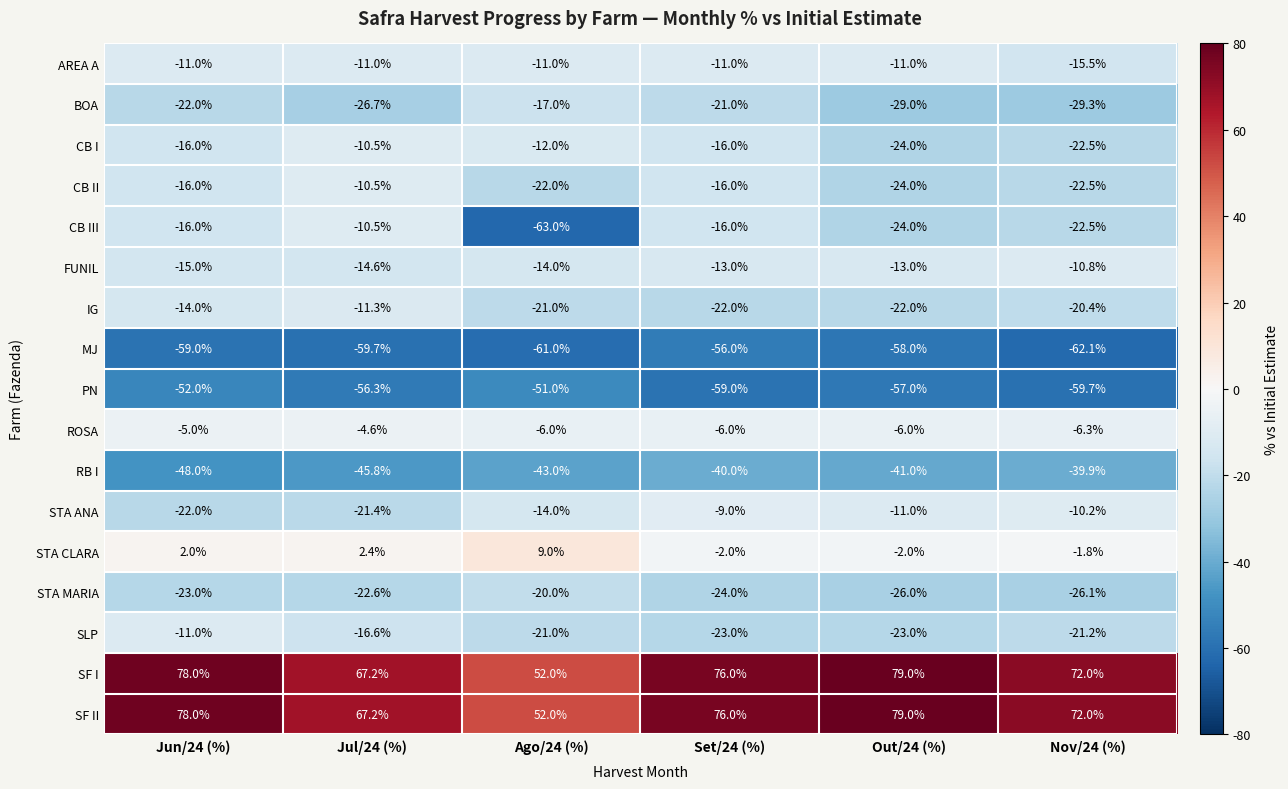

Between Ago/24 (%) and Out/24 (%), which series saw the biggest shift?

CB III